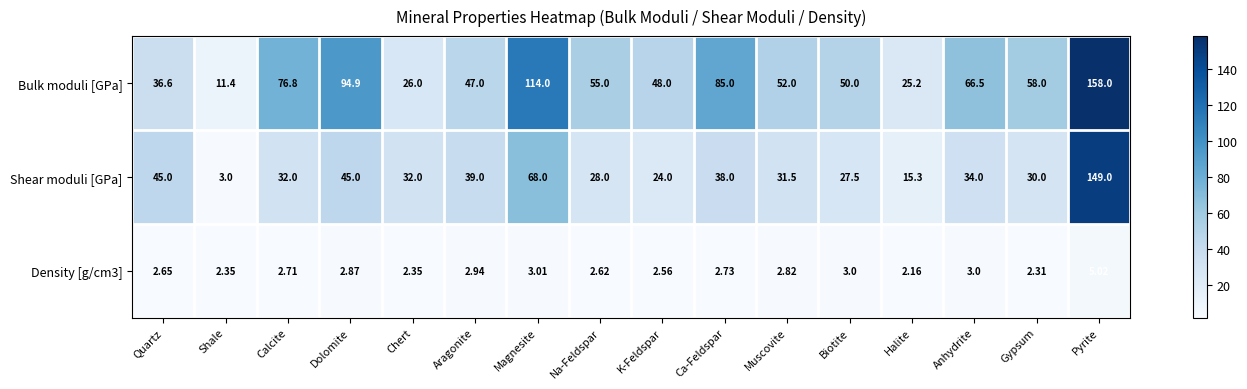

Where is Bulk moduli [GPa] nearest to the value 84?

Ca-Feldspar